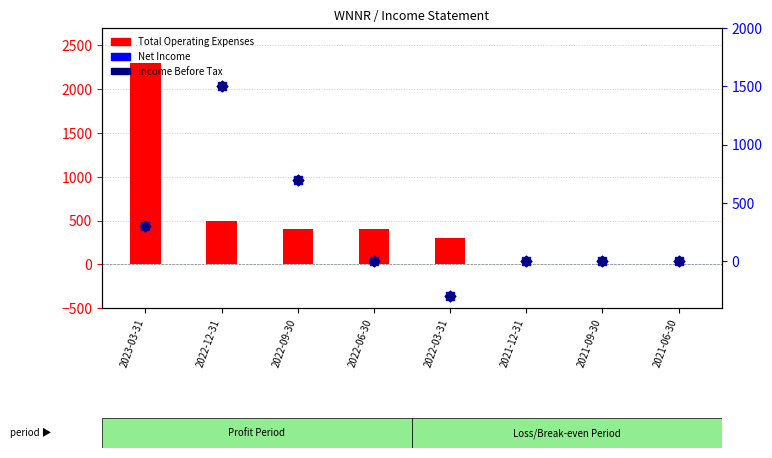

Which series has the largest Y range (max minus min)?

Total Operating Expenses